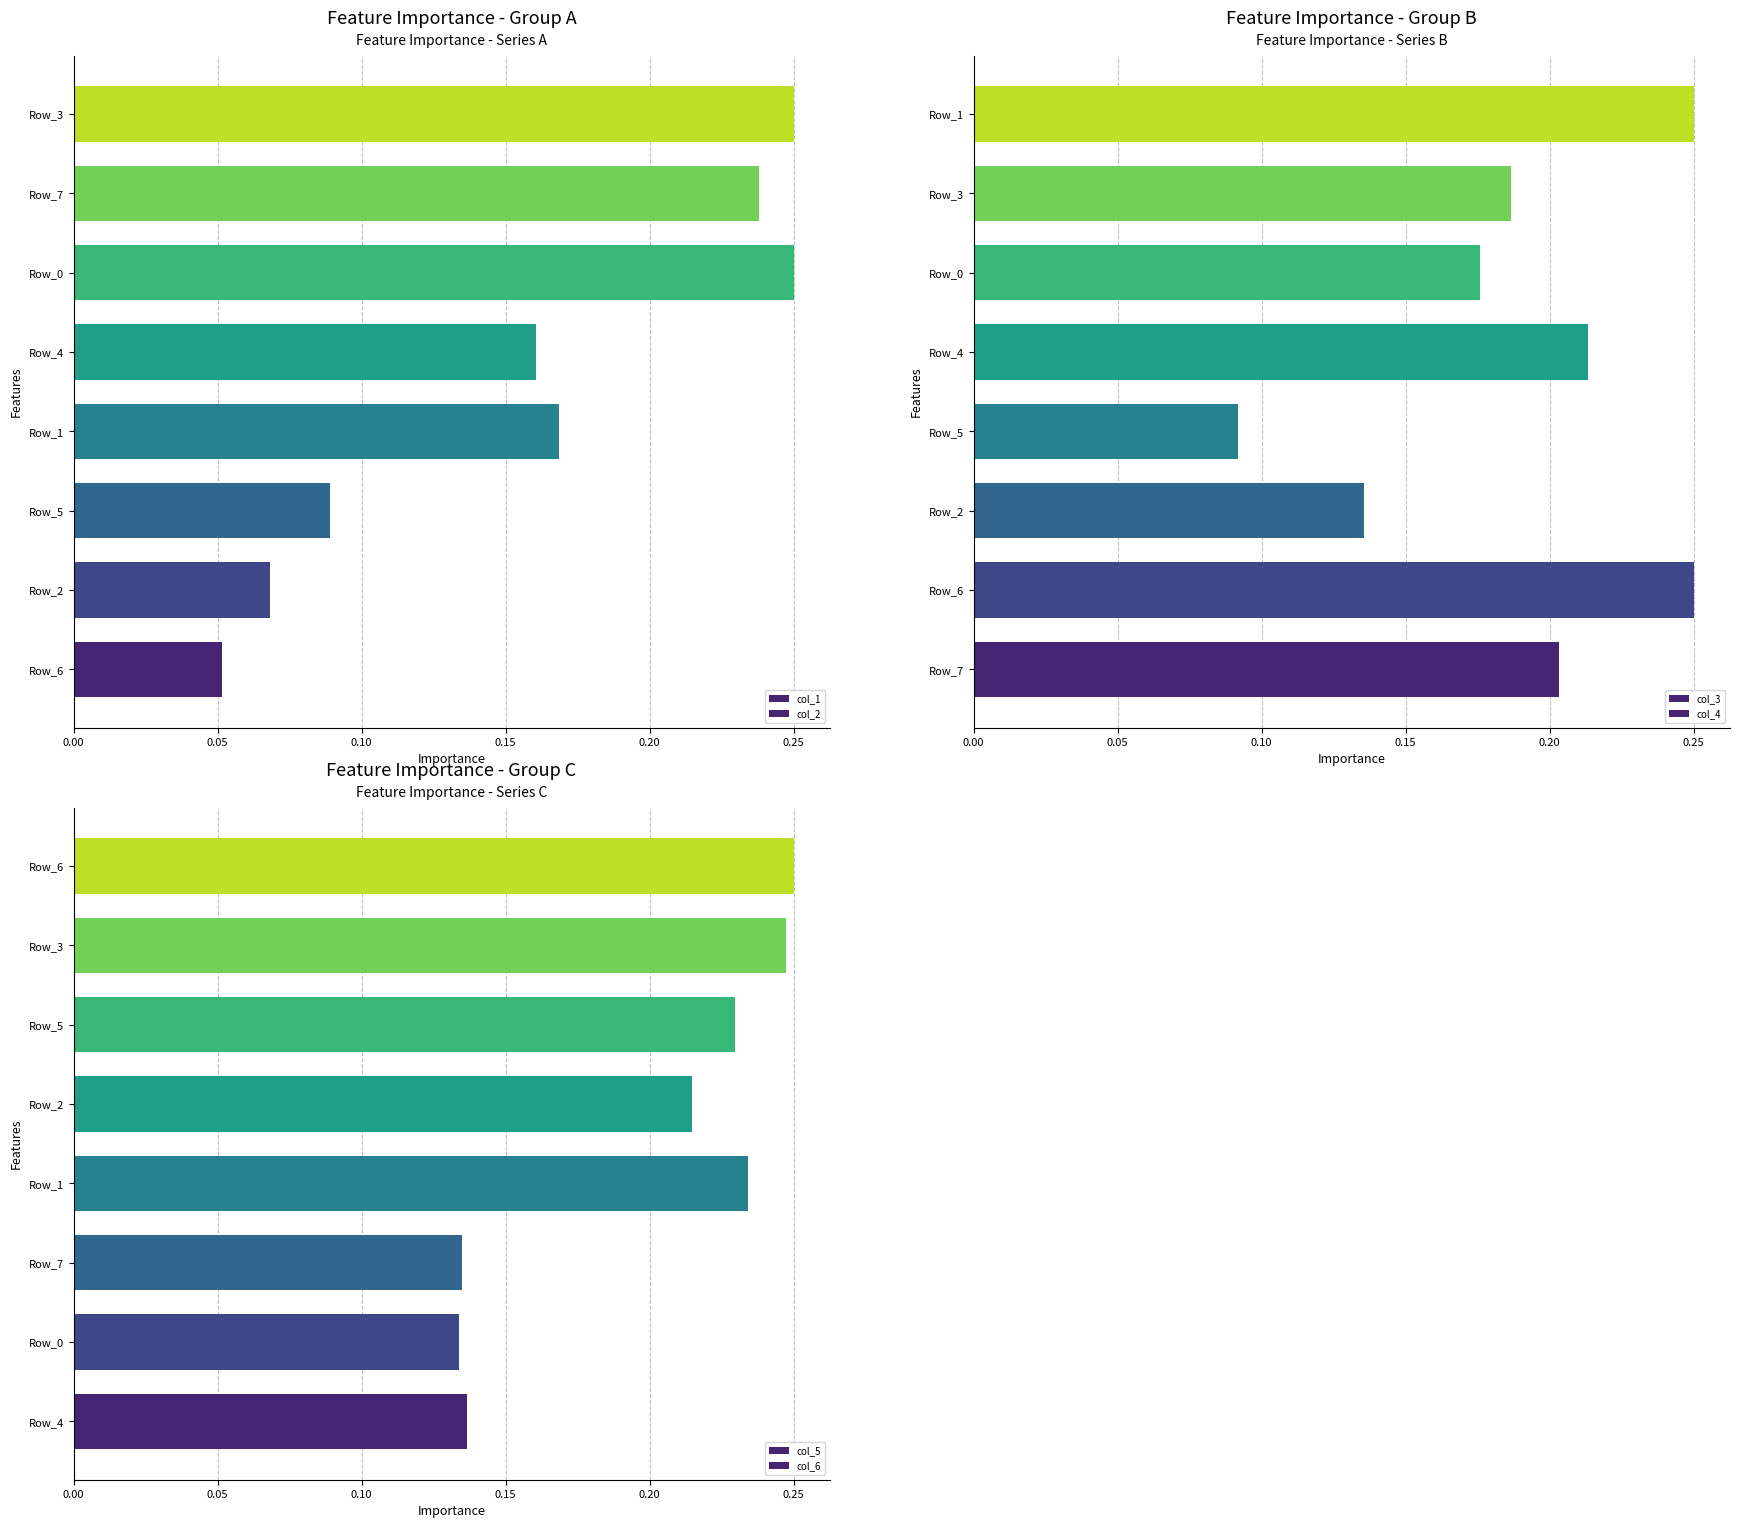

The col_1 series shows 0.2 at Row_0. True or false?

True